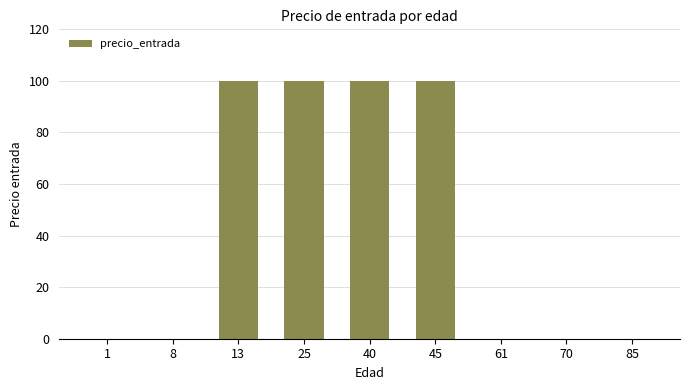

True or false: the data shows 53 at 13.

False